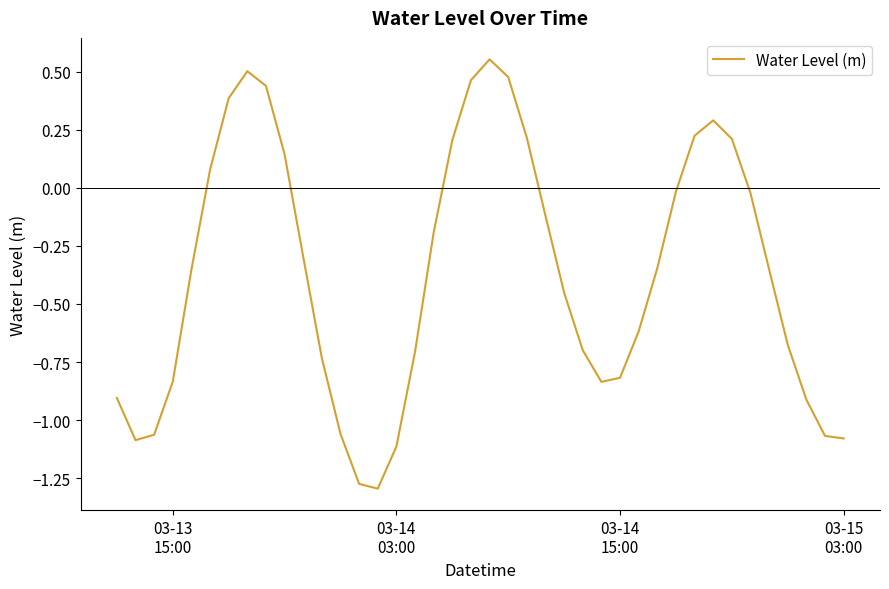

How many lines are shown in the chart?

1